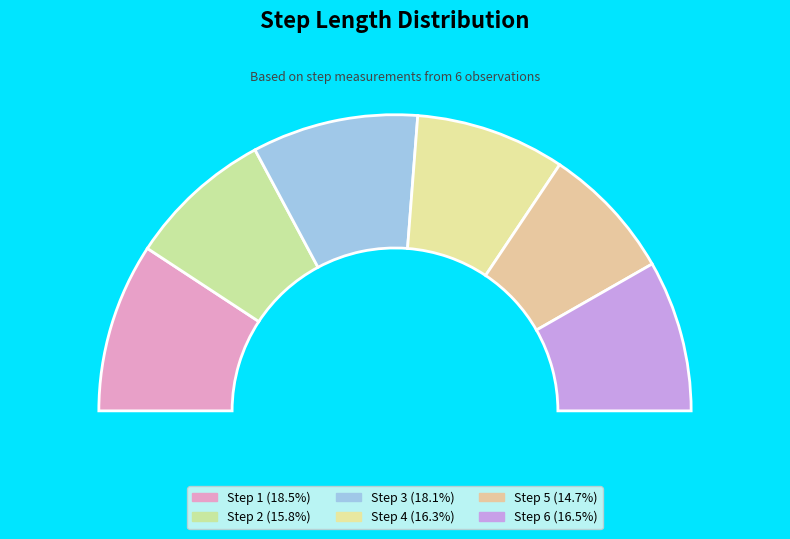

Does 1 represent more than half of the total?

No